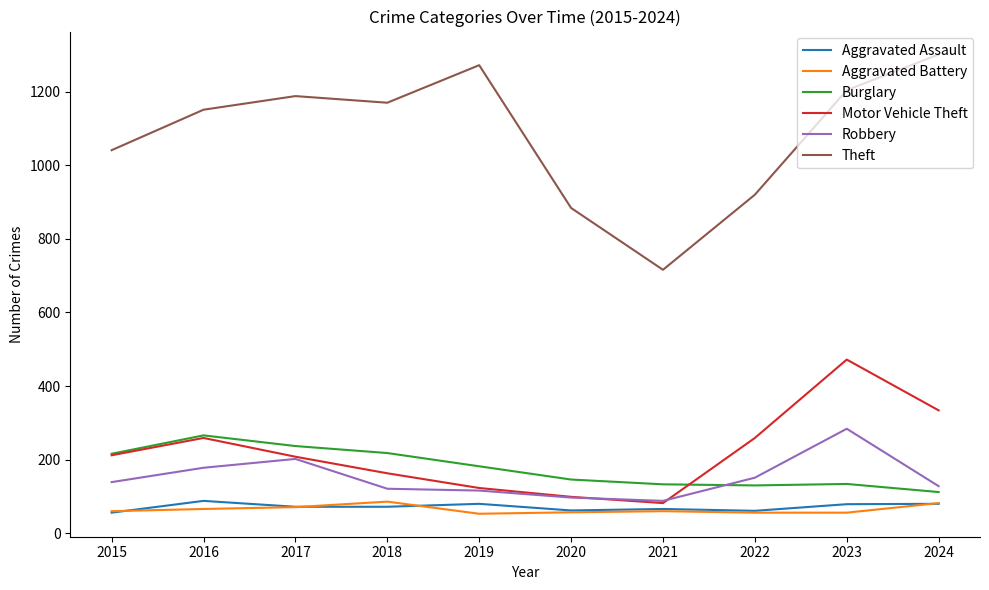

True or false: Robbery and Aggravated Battery cross at least once.

False